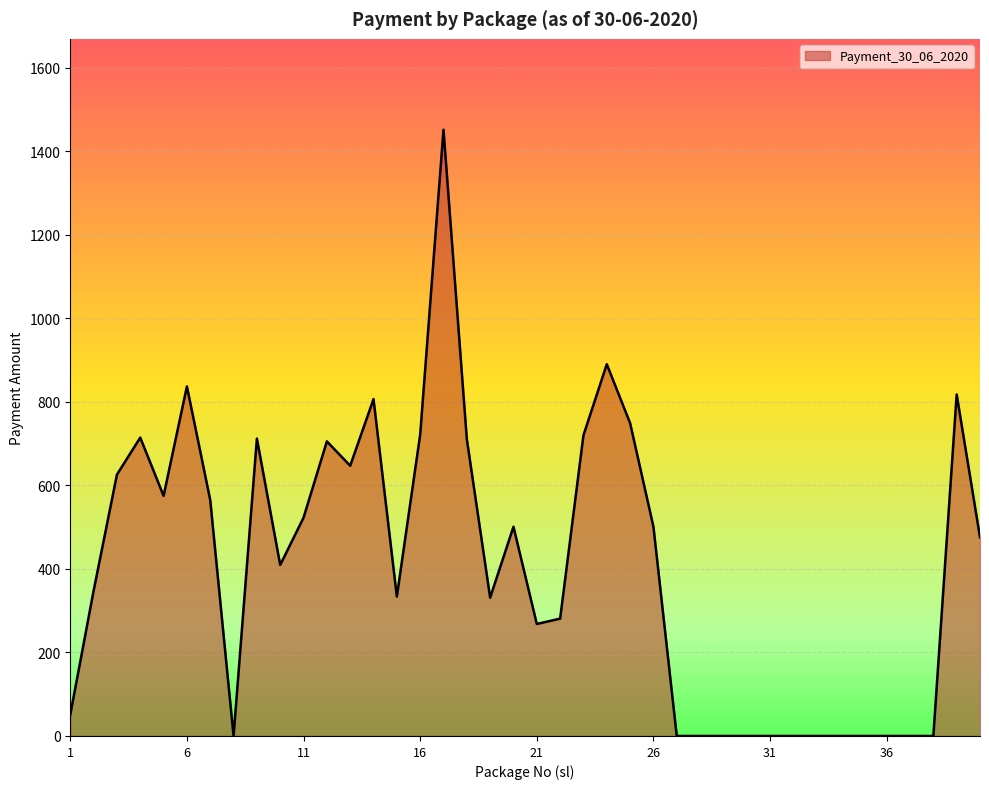

Does the chart have visible grid lines?

Yes